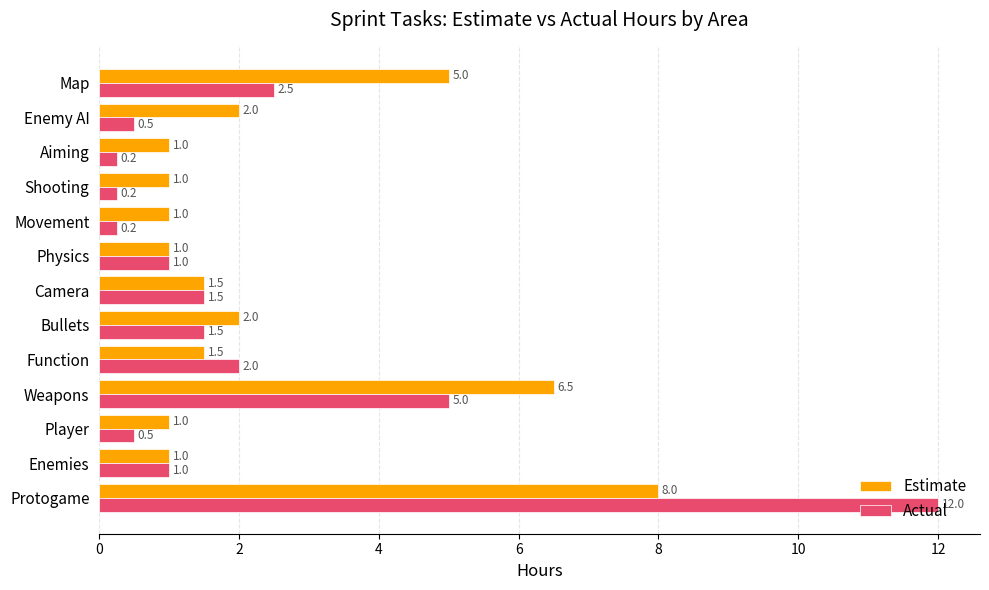

At which category does the chart reach its peak across all series?

Protogame